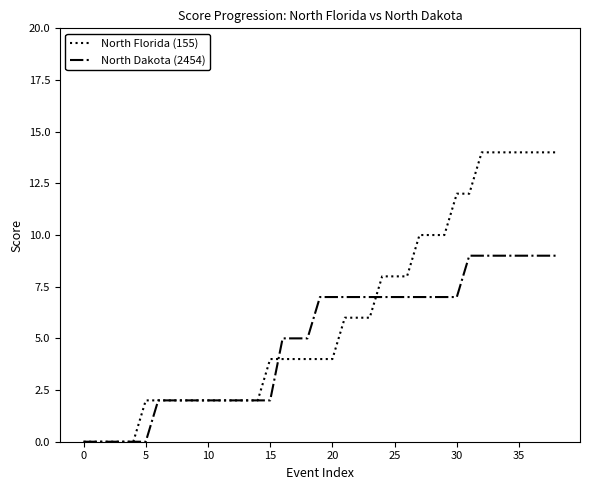

After their last crossing, which series has the higher values: North Dakota (2454) or North Florida (155)?

North Florida (155)